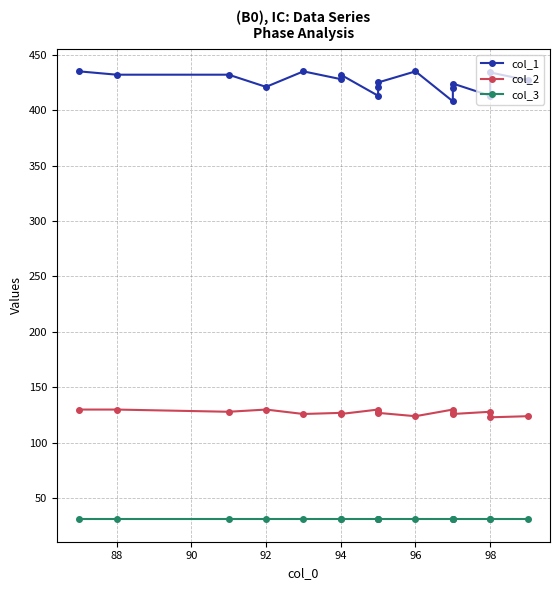

The value of col_1 at 94 is 756. True or false?

False